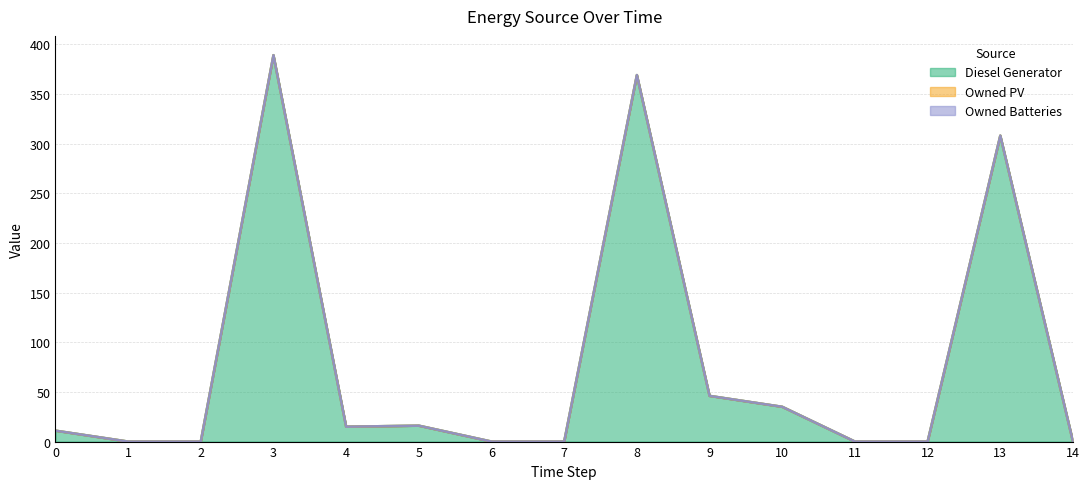

What is the average value of the Diesel Generator series?

79